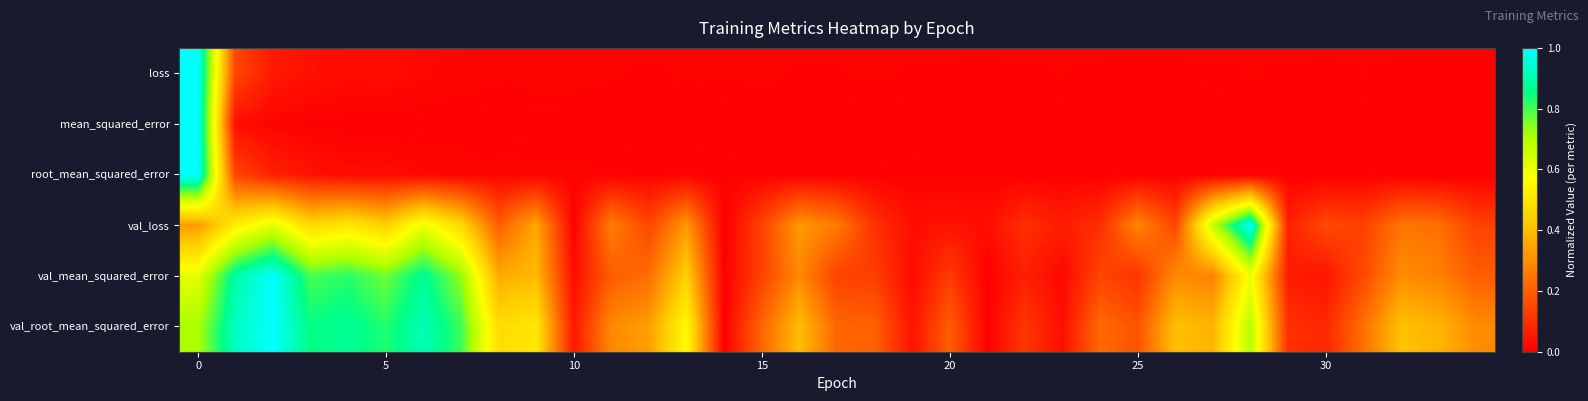

Reading left to right, transcribe all the data shown in this chart.

loss: 1.0	0.1	0.1	0.0	0.0	0.0	0.0	0.0	0.0	0.0	0.0	0.0	0.0	0.0	0.0	0.0	0.0	0.0	0.0	0.0	0.0	0.0	0.0	0.0	0.0	0.0	0.0	0.0	0.0	0.0	0.0	0.0	0.0	0.0	0.0
mean_squared_error: 1.0	0.0	0.0	0.0	0.0	0.0	0.0	0.0	0.0	0.0	0.0	0.0	0.0	0.0	0.0	0.0	0.0	0.0	0.0	0.0	0.0	0.0	0.0	0.0	0.0	0.0	0.0	0.0	0.0	0.0	0.0	0.0	0.0	0.0	0.0
root_mean_squared_error: 1.0	0.1	0.1	0.0	0.0	0.0	0.0	0.0	0.0	0.0	0.0	0.0	0.0	0.0	0.0	0.0	0.0	0.0	0.0	0.0	0.0	0.0	0.0	0.0	0.0	0.0	0.0	0.0	0.0	0.0	0.0	0.0	0.0	0.0	0.0
val_loss: 0.3	0.5	0.6	0.5	0.5	0.4	0.6	0.5	0.2	0.4	0.0	0.3	0.1	0.3	0.0	0.1	0.3	0.3	0.1	0.0	0.0	0.0	0.1	0.1	0.1	0.3	0.1	0.7	1.0	0.1	0.2	0.1	0.2	0.2	0.1
val_mean_squared_error: 0.6	0.9	1.0	0.8	0.8	0.8	0.9	0.7	0.4	0.4	0.0	0.2	0.2	0.4	0.0	0.1	0.3	0.1	0.1	0.0	0.1	0.0	0.1	0.0	0.1	0.1	0.3	0.3	0.6	0.1	0.0	0.2	0.3	0.3	0.2
val_root_mean_squared_error: 0.7	0.9	1.0	0.9	0.9	0.8	0.9	0.8	0.5	0.5	0.0	0.3	0.3	0.6	0.0	0.2	0.4	0.2	0.2	0.0	0.2	0.0	0.1	0.0	0.2	0.2	0.4	0.4	0.7	0.1	0.1	0.2	0.4	0.4	0.3